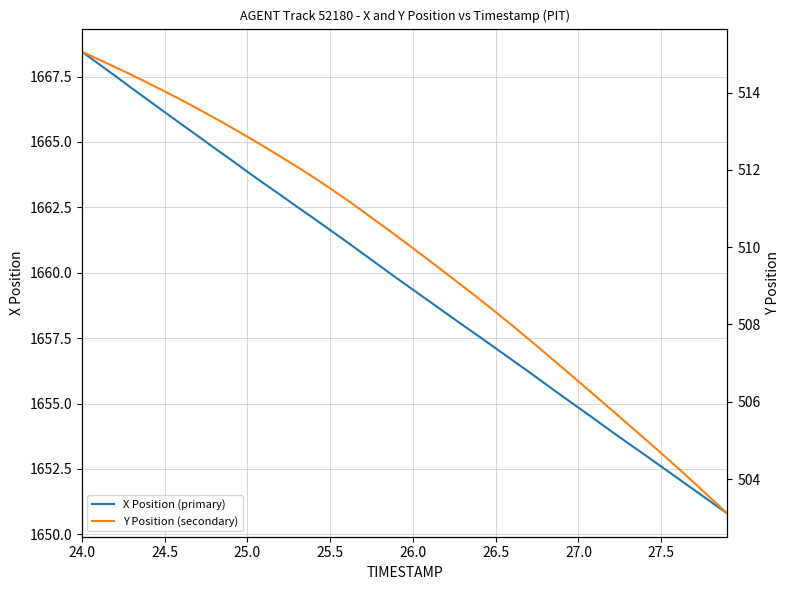

True or false: X Position (primary) has more than 2 interior local peaks.

False